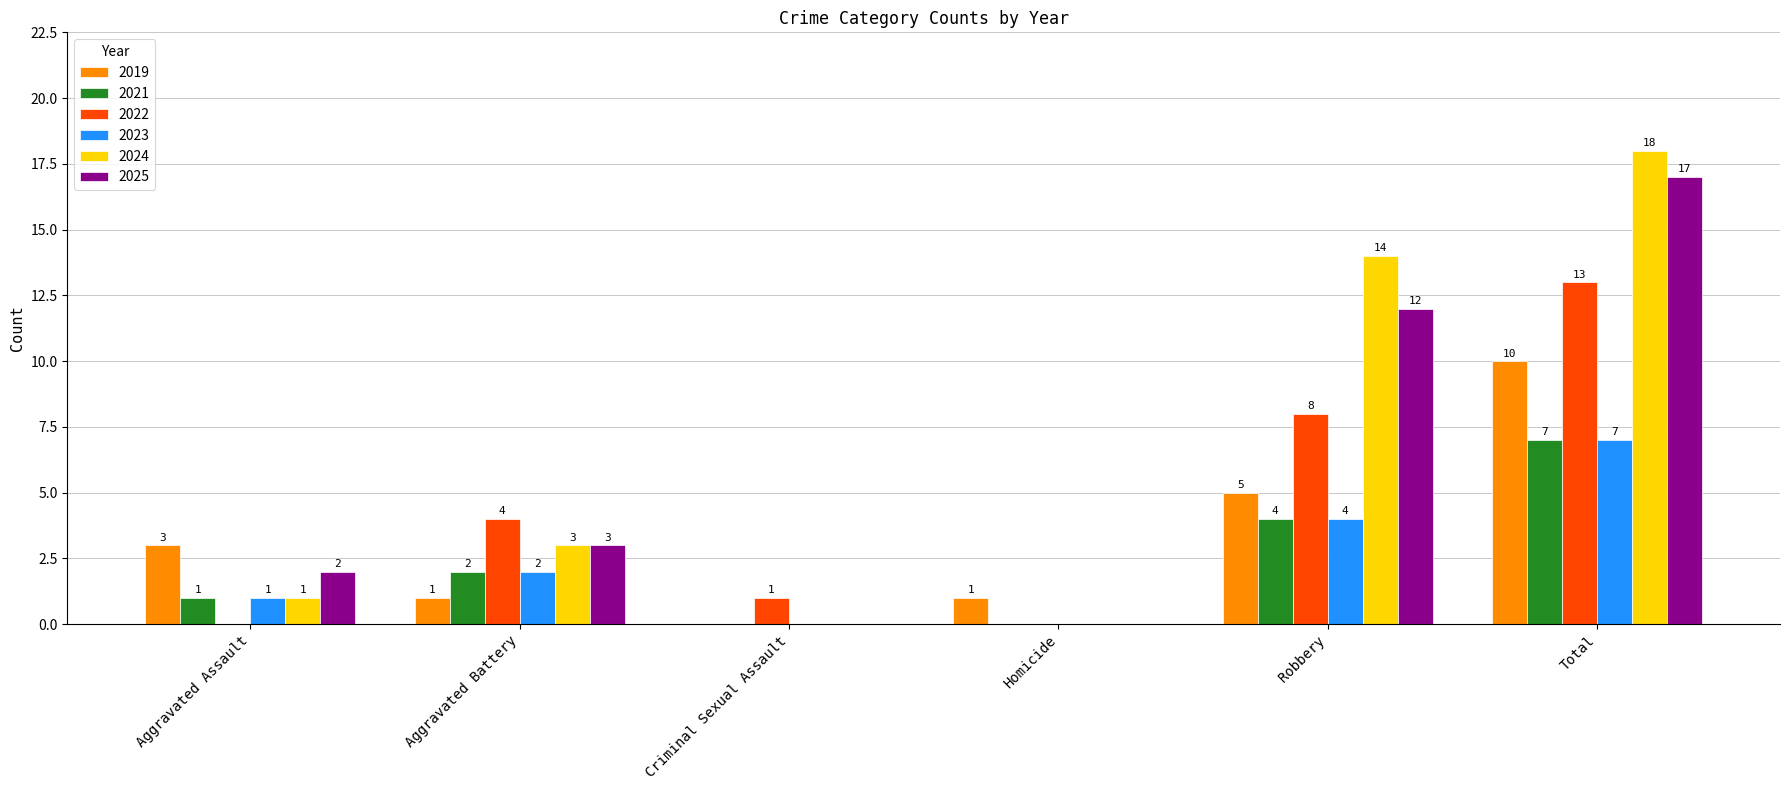

What is the sum of all 2025 values?

34